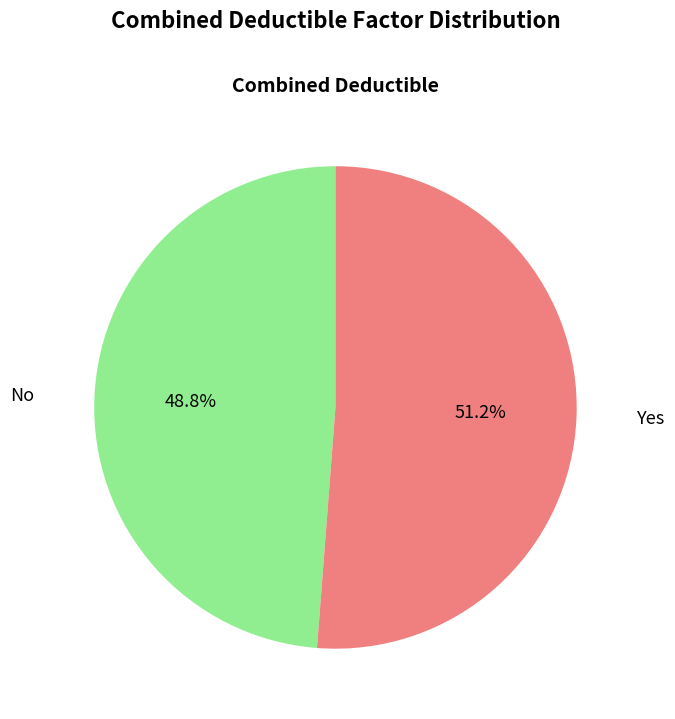

Which has a higher value, No or Yes?

Yes